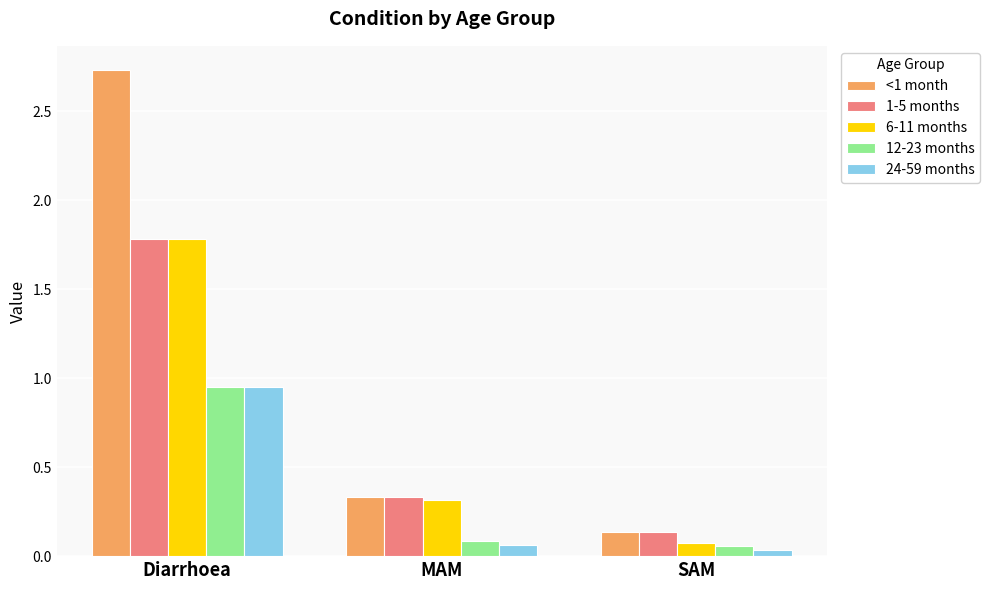

What are all the series names shown in the legend?

<1 month, 1-5 months, 6-11 months, 12-23 months, 24-59 months